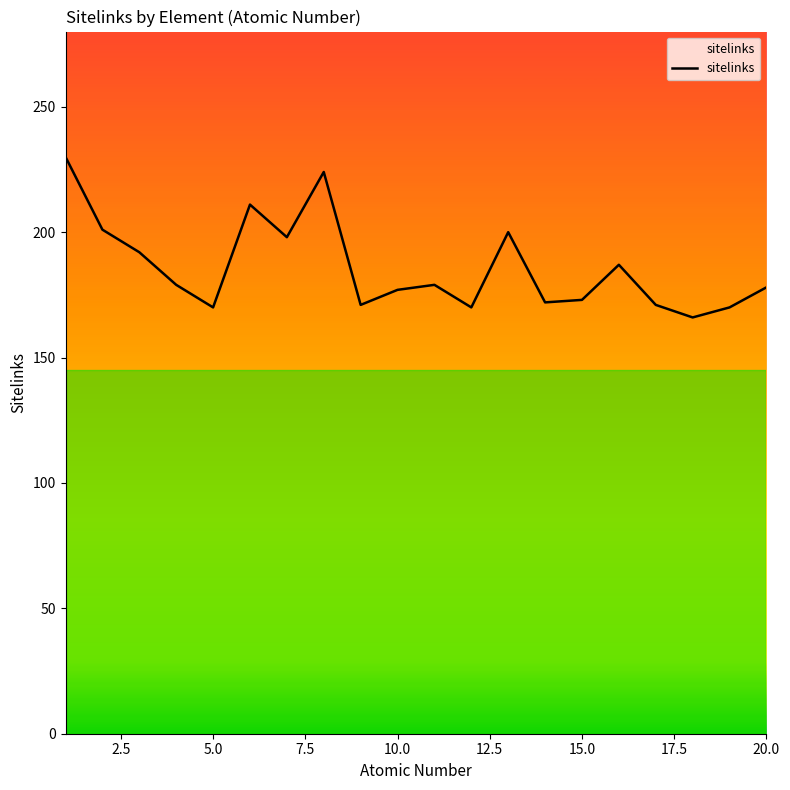

What is the maximum value shown in the chart?

230